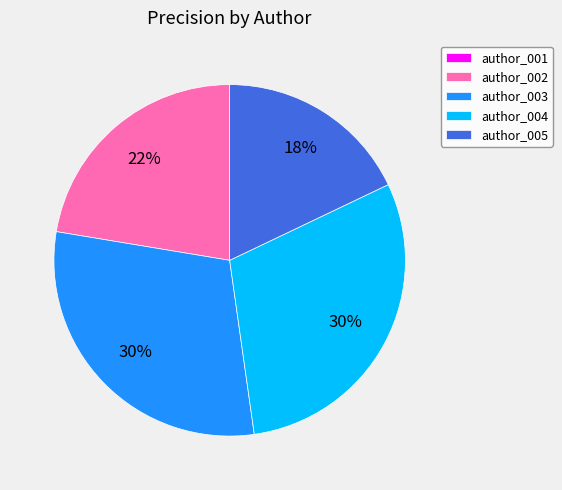

Is it true that author_004 is 21% of the pie?

False